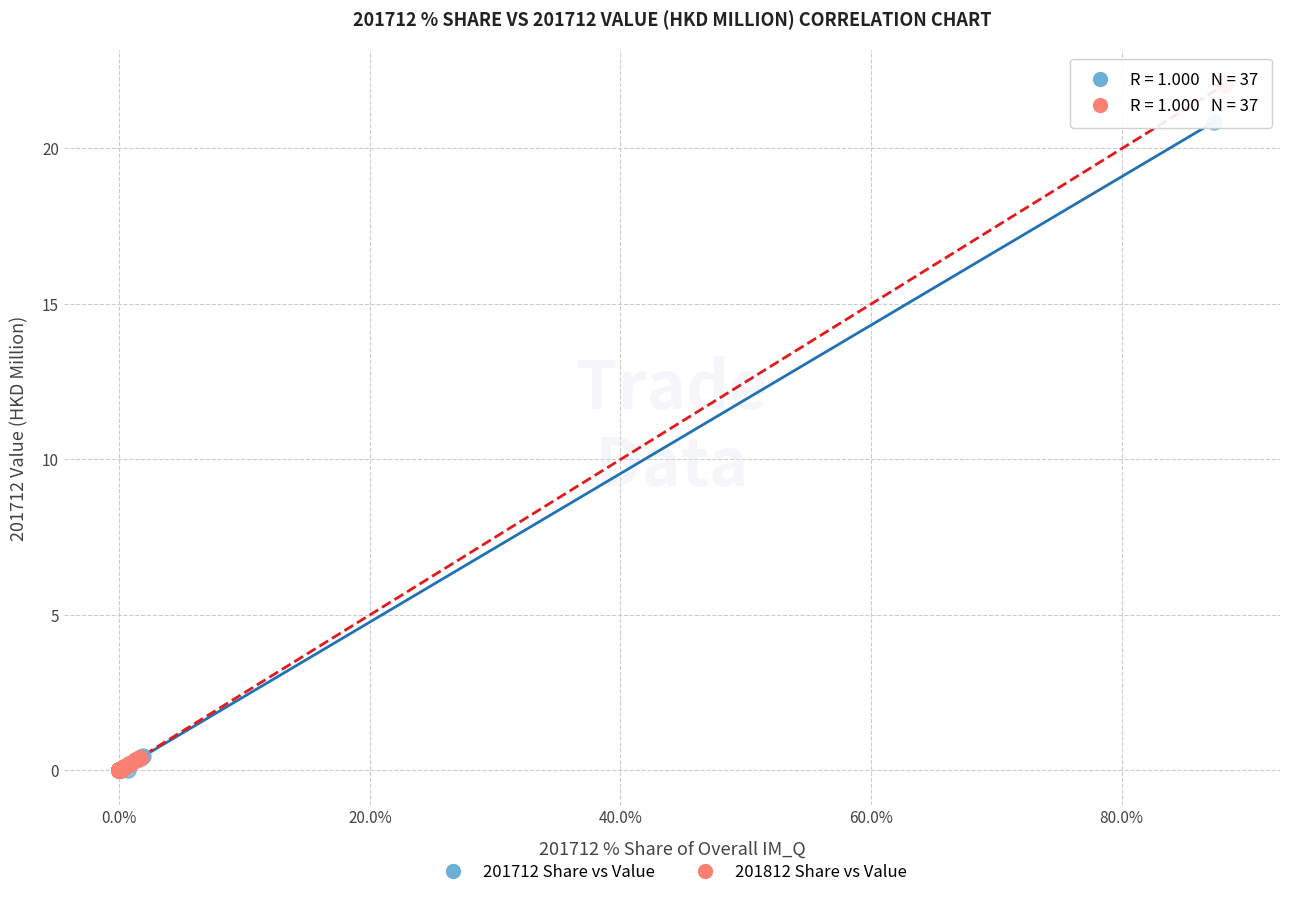

Which series has the widest spread of Y values?

201812 Share vs Value